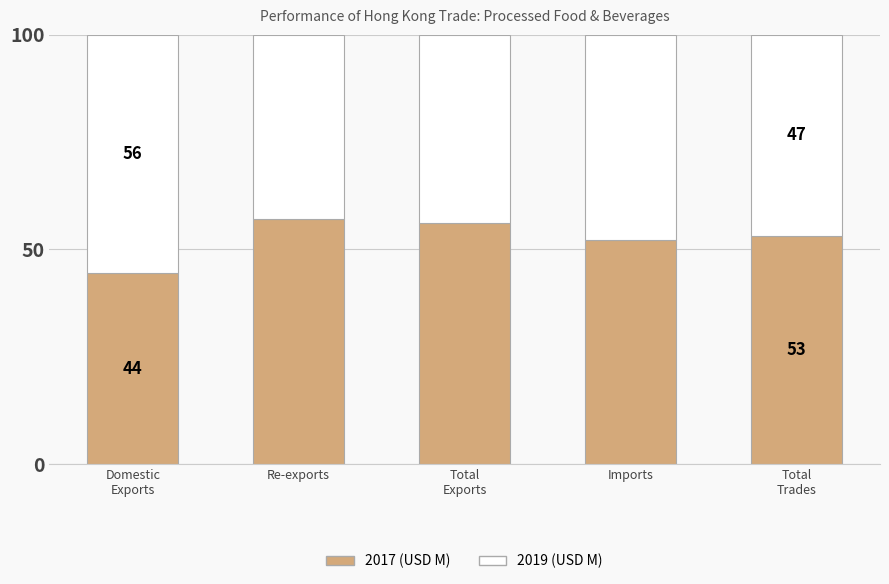

The 2017 (USD M) series shows 57.2 at Re-exports. True or false?

True